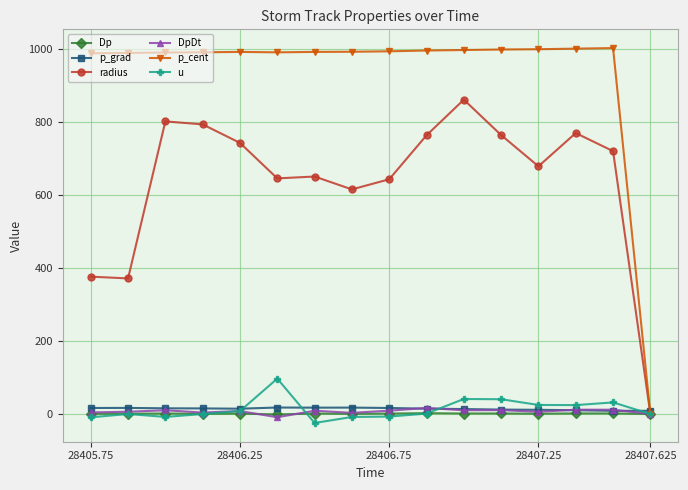

What is the maximum value for p_cent?

1002.1